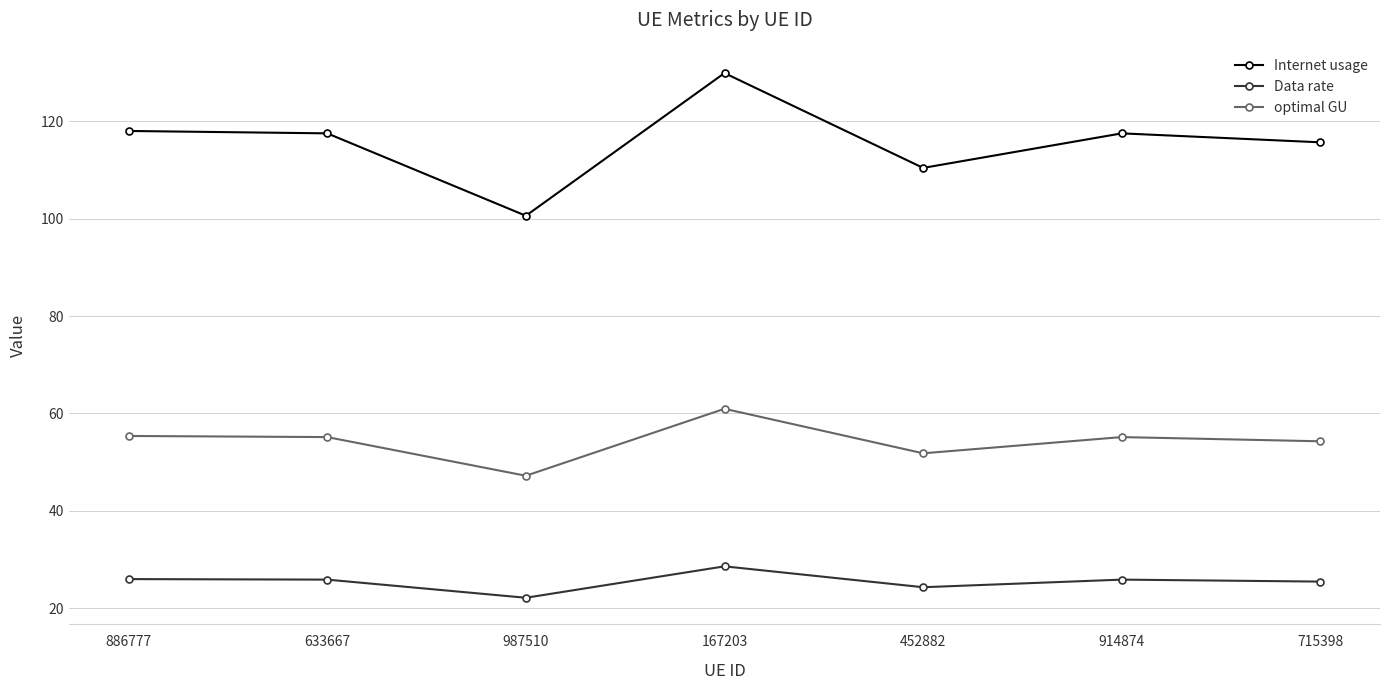

What are all the series names shown in the legend?

Internet usage, Data rate, optimal GU